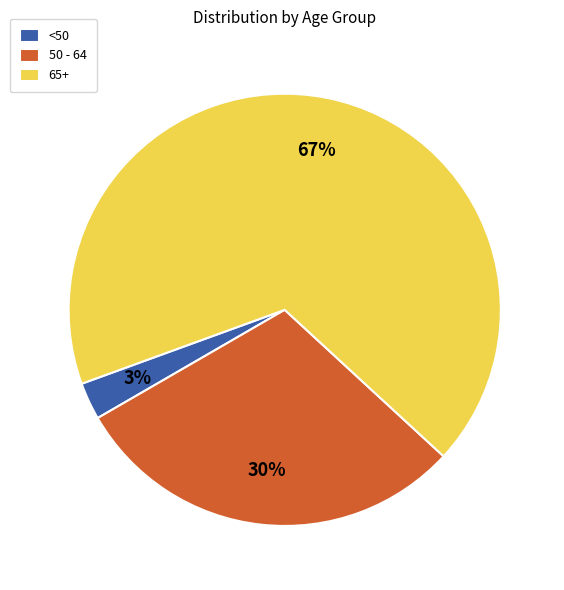

Do 65+ and <50 together represent more than half of the pie?

Yes